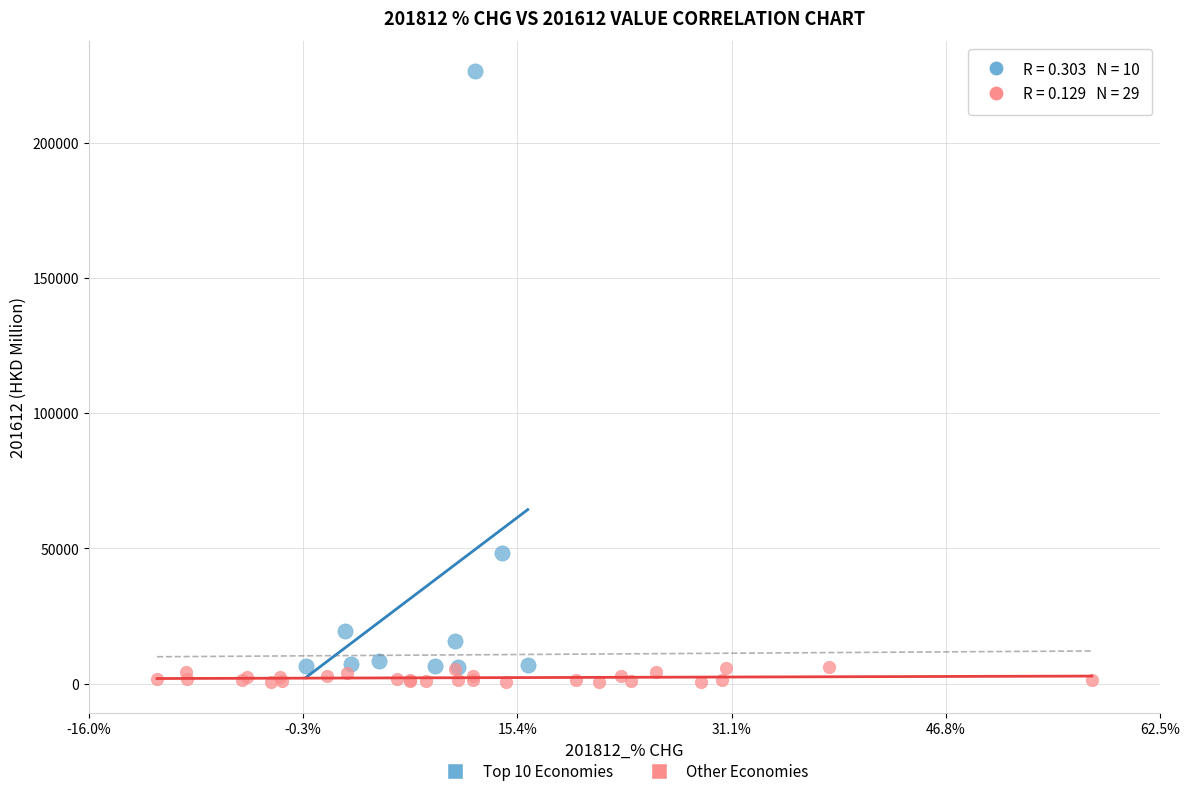

What are all the series names shown in the legend?

Top 10 Economies, Other Economies